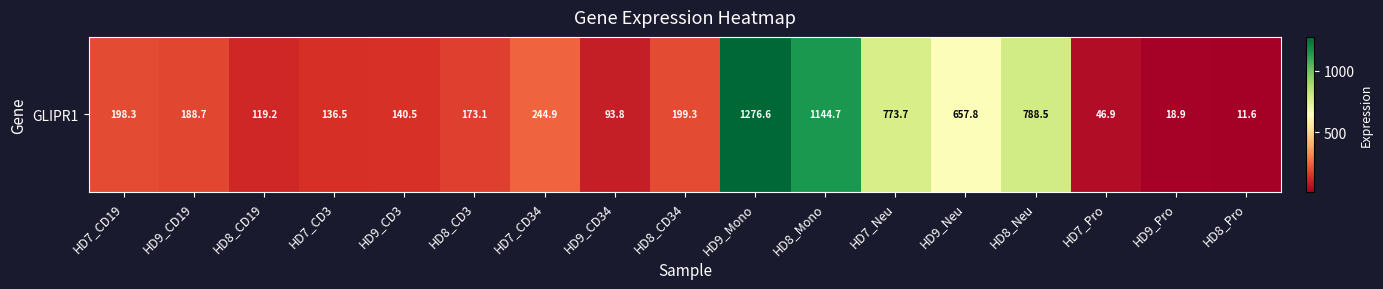

Reading left to right, list all the values displayed in this chart.

198.3	188.7	119.2	136.5	140.5	173.1	244.9	93.8	199.3	1276.6	1144.7	773.7	657.8	788.5	46.9	18.9	11.6